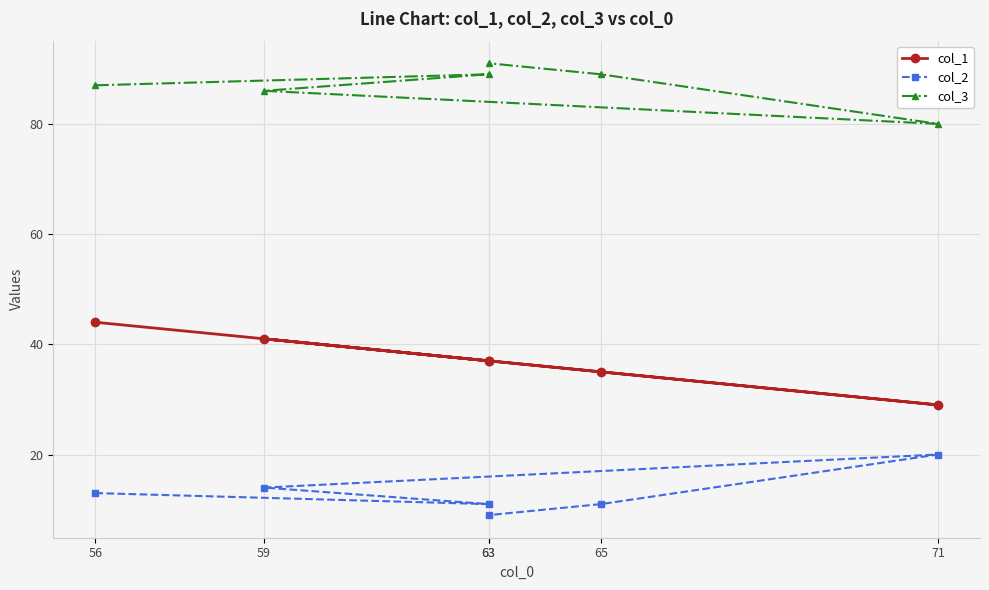

What is the highest value of the col_3 series?

91